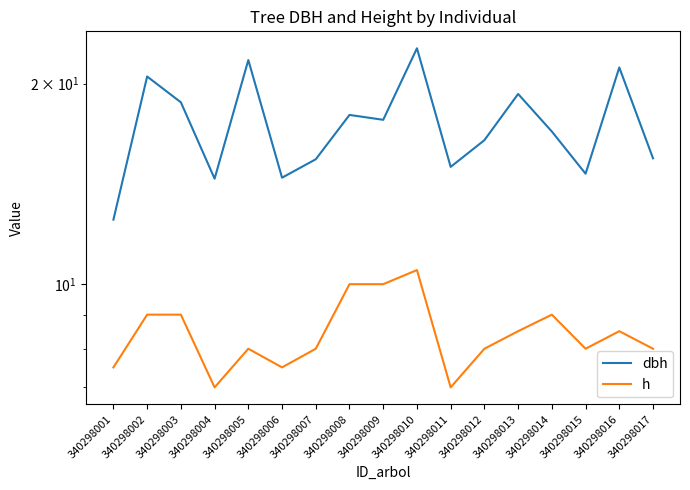

Which series has the largest total across all categories?

dbh